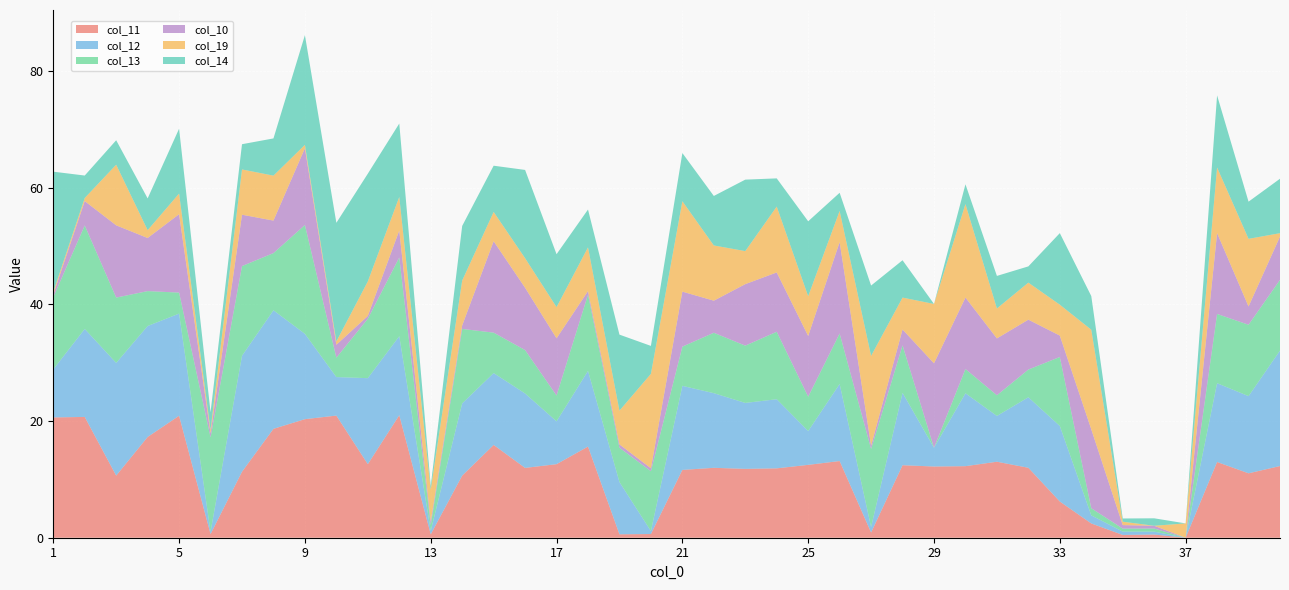

Reading left to right, list all the values displayed in this chart.

col_11: 1=20.6	2=20.7	3=10.6	4=17.3	5=20.9	6=0.6	7=11.3	8=18.7	9=20.3	10=20.9	11=12.6	12=21.0	13=0.6	14=10.6	15=15.9	16=12.0	17=12.6	18=15.6	19=0.6	20=0.6	21=11.6	22=12.0	23=11.8	24=11.9	25=12.5	26=13.1	27=0.9	28=12.4	29=12.2	30=12.3	31=13.0	32=12.0	33=6.2	34=2.4	35=0.5	36=0.5	37=0.0	38=13.0	39=11.0	40=12.3
col_12: 1=8.2	2=15.1	3=19.3	4=19.0	5=17.5	6=0.4	7=19.9	8=20.3	9=14.6	10=6.6	11=14.7	12=13.5	13=0.6	14=12.4	15=12.3	16=12.8	17=7.3	18=13.0	19=9.0	20=0.5	21=14.4	22=12.8	23=11.3	24=11.9	25=5.8	26=13.2	27=0.9	28=12.4	29=3.2	30=12.5	31=7.9	32=12.1	33=12.9	34=1.4	35=0.6	36=0.5	37=0.0	38=13.5	39=13.2	40=19.8
col_13: 1=12.4	2=17.7	3=11.2	4=6.0	5=3.6	6=16.2	7=15.4	8=9.8	9=18.7	10=3.3	11=10.2	12=13.5	13=1.0	14=12.8	15=6.9	16=7.4	17=4.4	18=13.1	19=5.9	20=10.3	21=6.7	22=10.4	23=9.8	24=11.6	25=5.9	26=8.7	27=13.4	28=8.1	29=0.0	30=4.2	31=3.5	32=4.8	33=11.8	34=1.2	35=0.5	36=0.5	37=0.0	38=11.9	39=12.2	40=12.1
col_10: 1=0.5	2=4.2	3=12.4	4=9.1	5=13.4	6=0.7	7=8.8	8=5.6	9=13.2	10=2.2	11=0.5	12=4.6	13=0.6	14=0.6	15=15.7	16=10.7	17=9.8	18=0.6	19=0.6	20=0.5	21=9.4	22=5.5	23=10.5	24=10.2	25=10.4	26=15.7	27=0.6	28=2.7	29=14.5	30=12.3	31=9.7	32=8.6	33=3.7	34=13.5	35=0.6	36=0.5	37=0.0	38=13.9	39=3.1	40=7.4
col_19: 1=0.4	2=0.5	3=10.4	4=1.3	5=3.5	6=0.6	7=7.8	8=7.7	9=0.6	10=0.6	11=5.9	12=5.7	13=5.5	14=7.7	15=5.0	16=5.1	17=5.3	18=7.5	19=5.8	20=16.2	21=15.5	22=9.5	23=5.7	24=11.3	25=6.8	26=5.3	27=15.4	28=5.5	29=10.2	30=16.0	31=5.1	32=6.4	33=5.3	34=17.1	35=0.6	36=0.0	37=2.5	38=11.2	39=11.6	40=0.6
col_14: 1=20.6	2=3.9	3=4.2	4=5.4	5=11.1	6=3.0	7=4.3	8=6.4	9=18.8	10=20.3	11=18.5	12=12.6	13=0.6	14=9.4	15=7.9	16=15.1	17=9.1	18=6.5	19=13.0	20=4.8	21=8.3	22=8.5	23=12.3	24=4.8	25=12.8	26=3.1	27=12.1	28=6.4	29=0.0	30=3.4	31=5.6	32=2.8	33=12.3	34=5.8	35=0.6	36=1.3	37=0.0	38=12.4	39=6.4	40=9.3